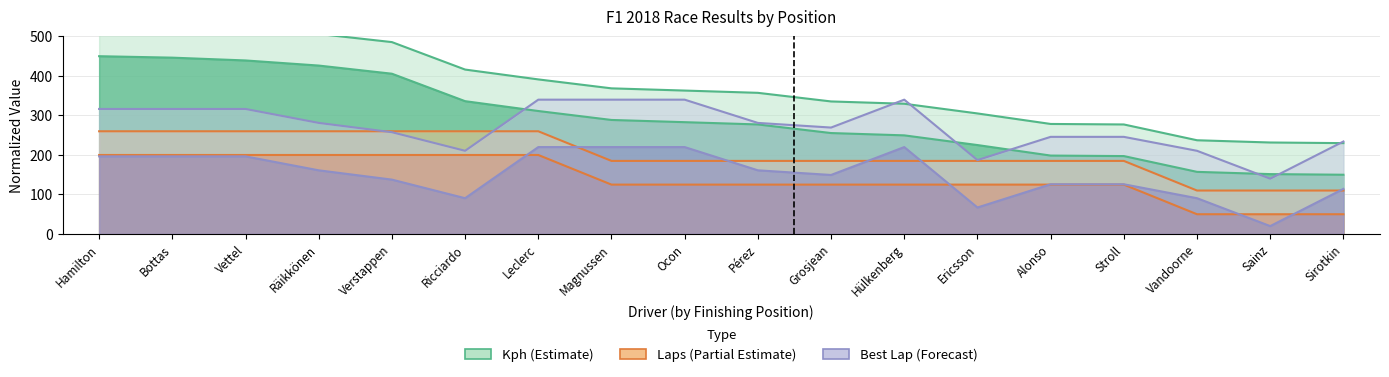

Is it true that kph equals 684.6 at Räikkönen?

False